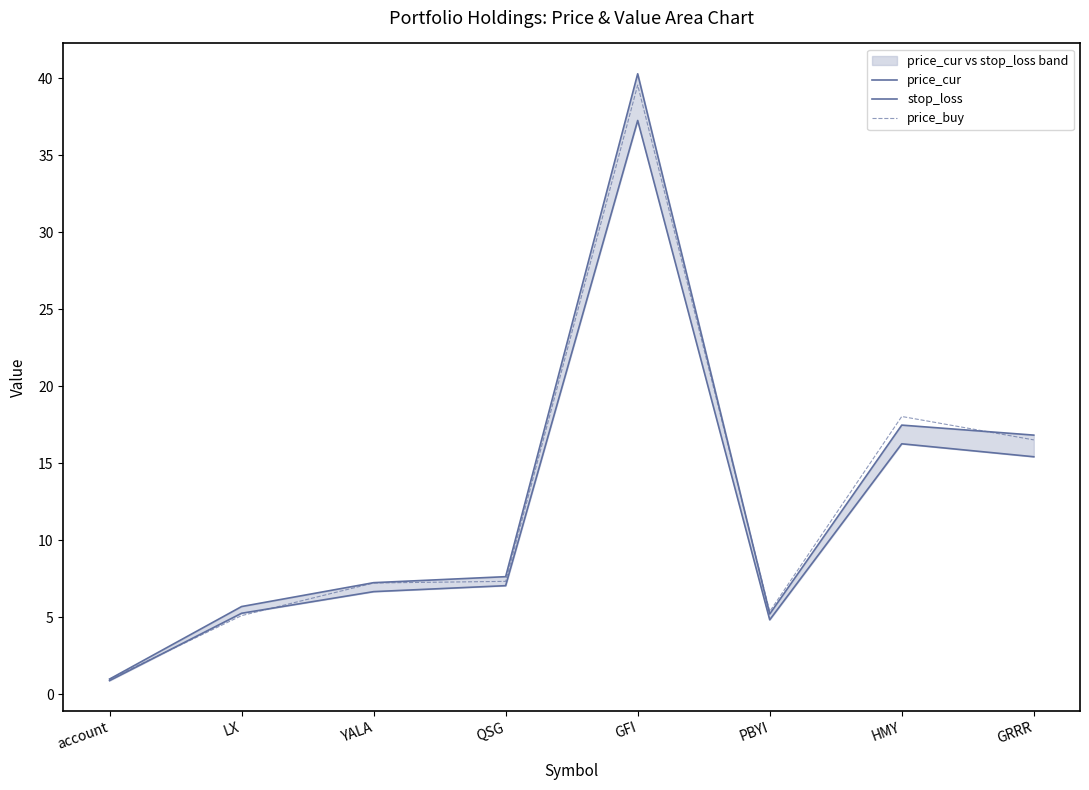

What is the sum of all price_buy values?

100.2